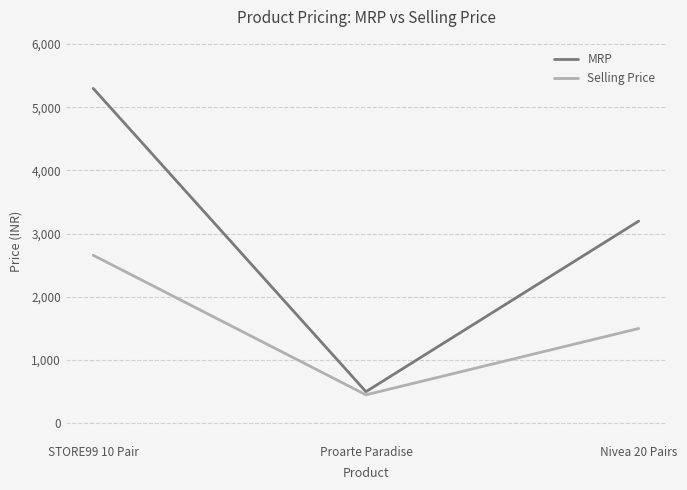

What is the highest value of the Selling Price series?

2659